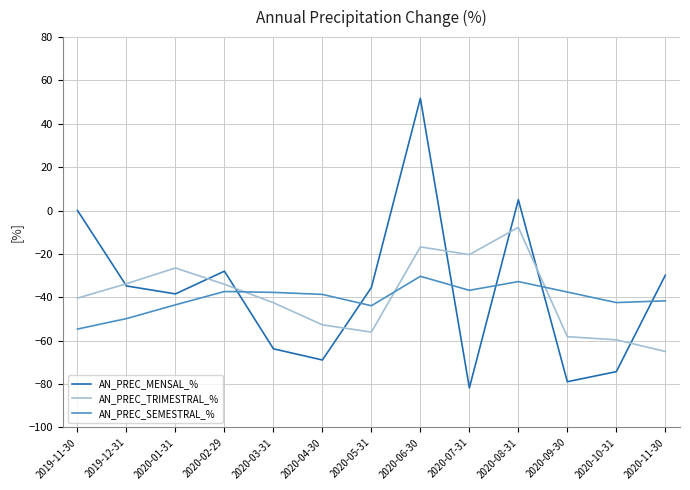

In AN_PREC_SEMESTRAL_%, how many points are lower than both neighbors (excluding endpoints)?

3